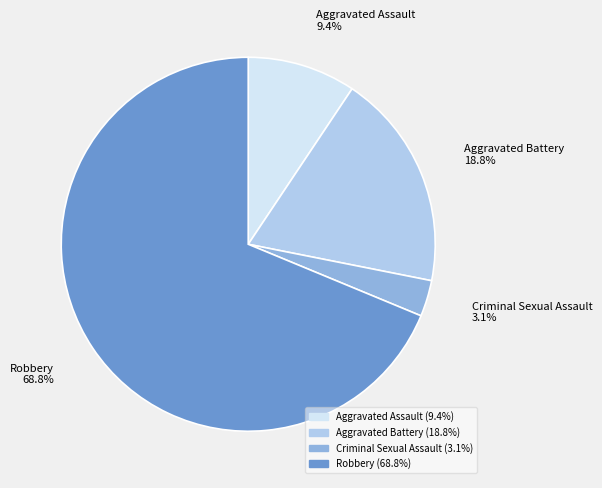

Is there a majority slice in this chart?

Yes